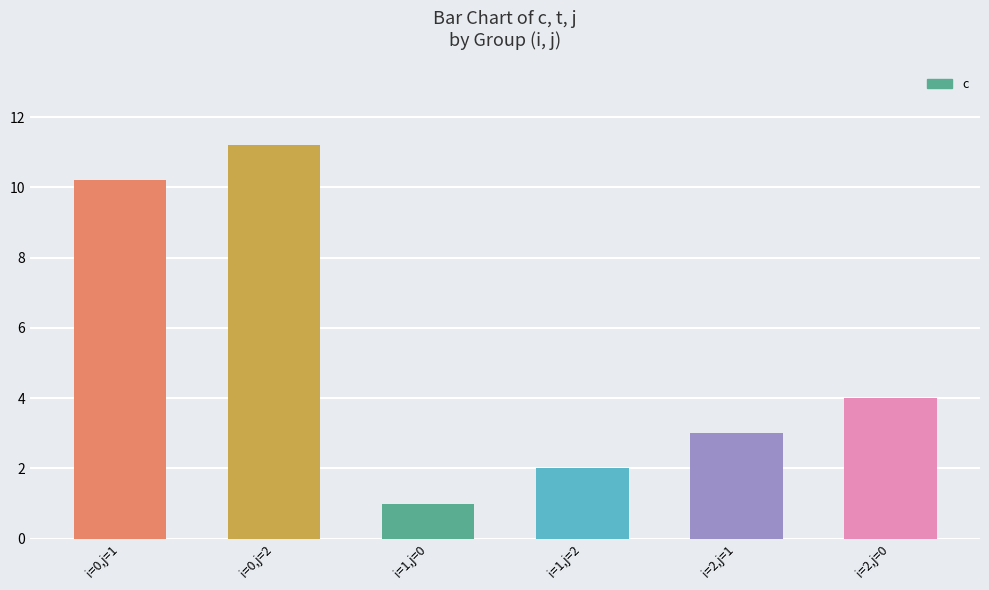

What is the change in value from i=0,j=2 to i=1,j=0?

-10.2